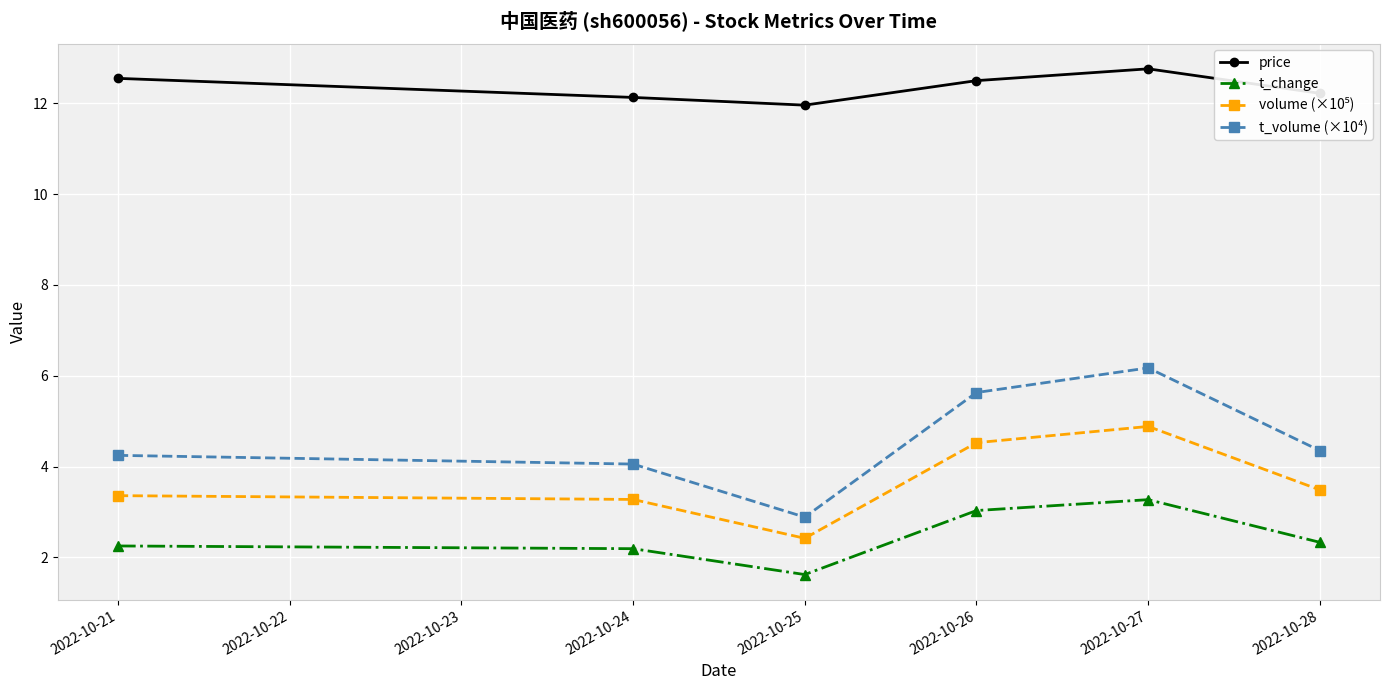

True or false: price and t_volume (×10⁴) cross at least once.

False